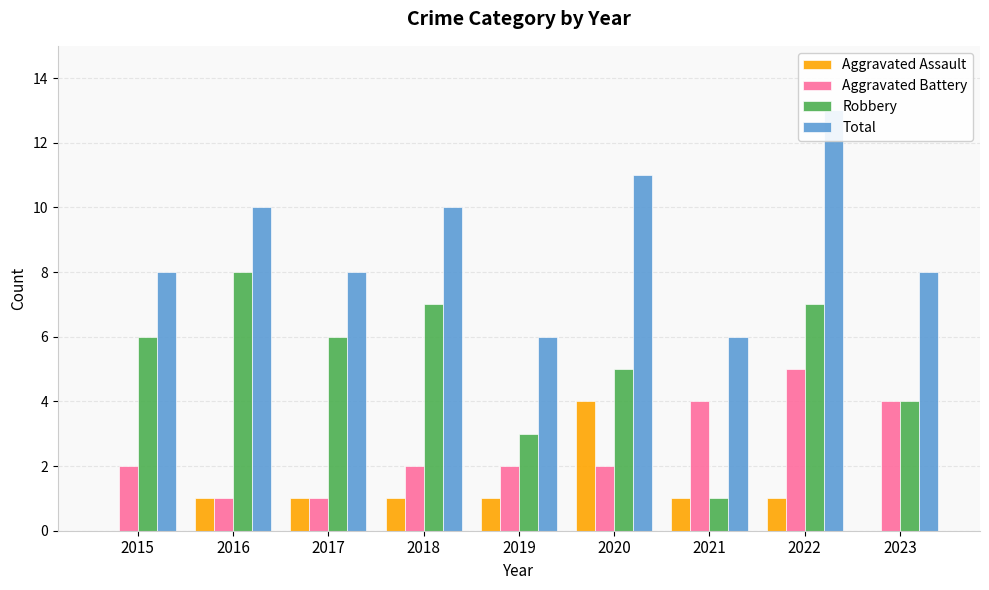

Which series changed the most between 2021 and 2022?

Total